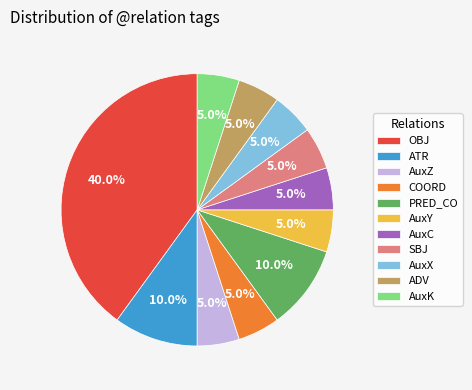

Count the number of slices in the pie.

11